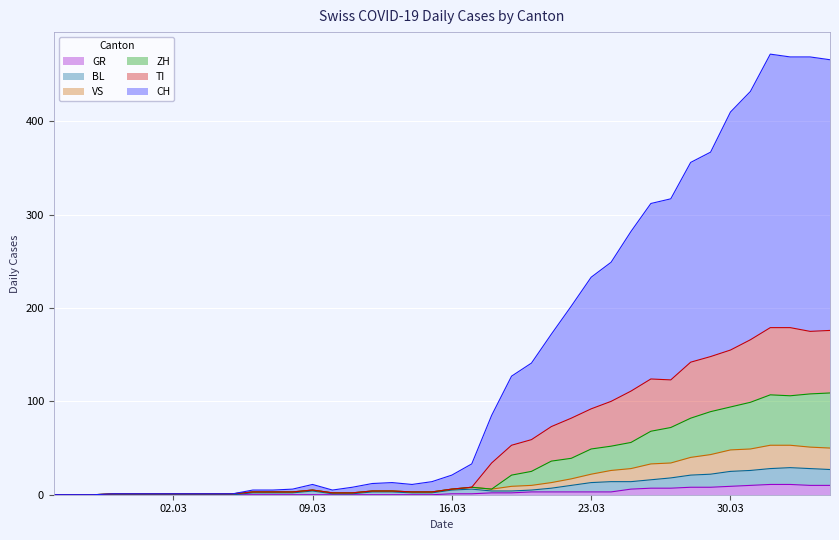

At how many categories does at least one series exceed 397?

6